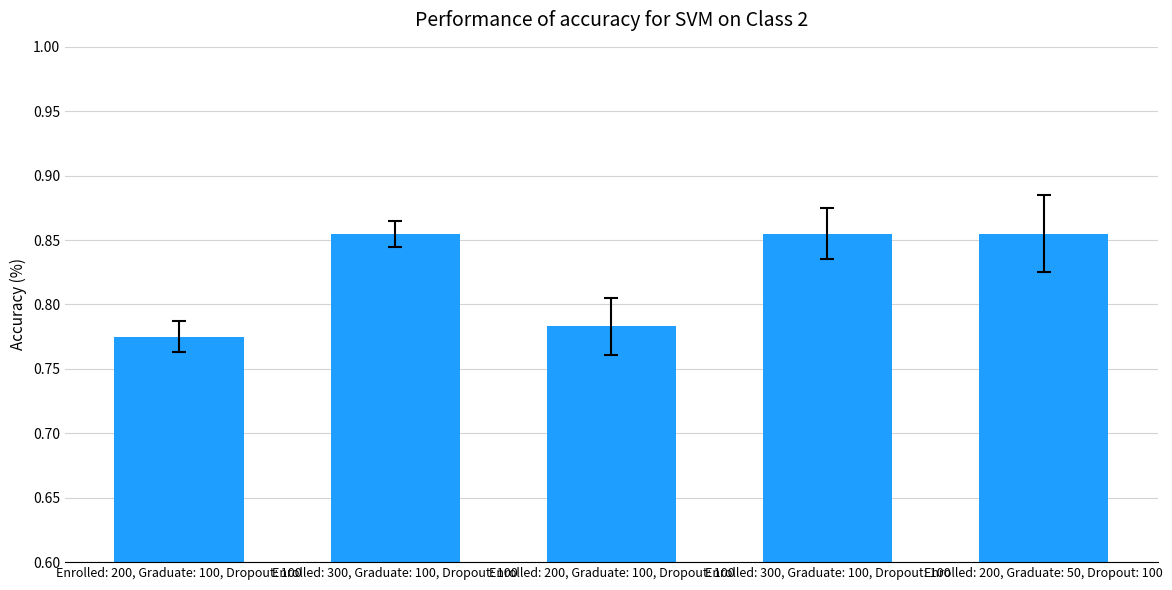

How many bars are there in total?

5